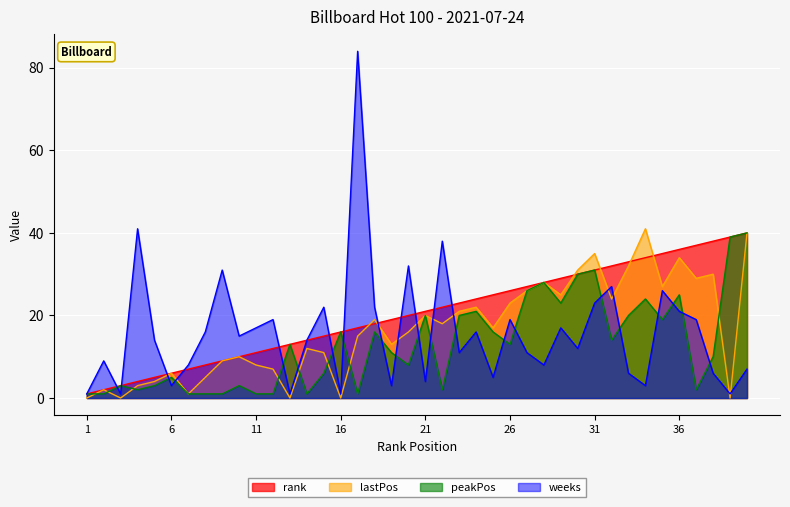

How many data points in lastPos are less than 17?

20